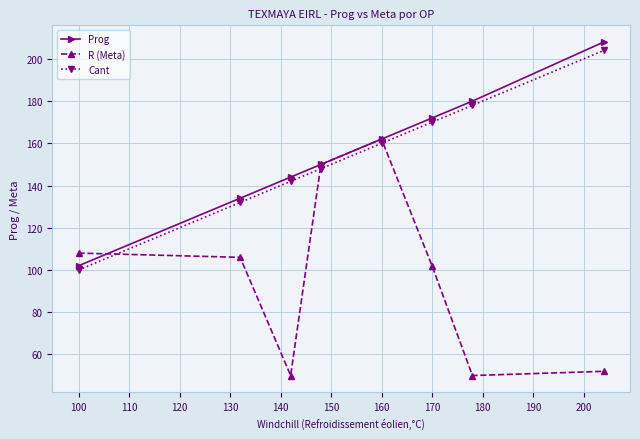

Is this an area chart (filled region under the line)?

No